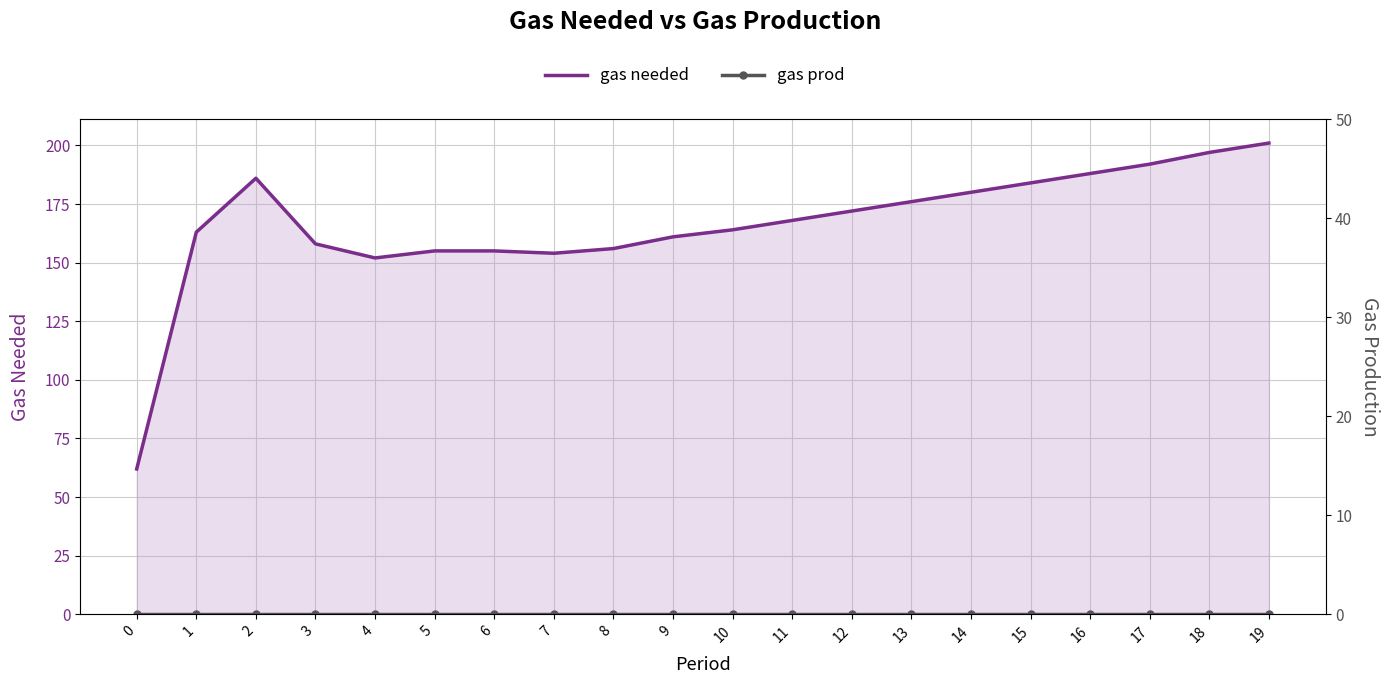

Which series has the largest range (max minus min)?

gas needed